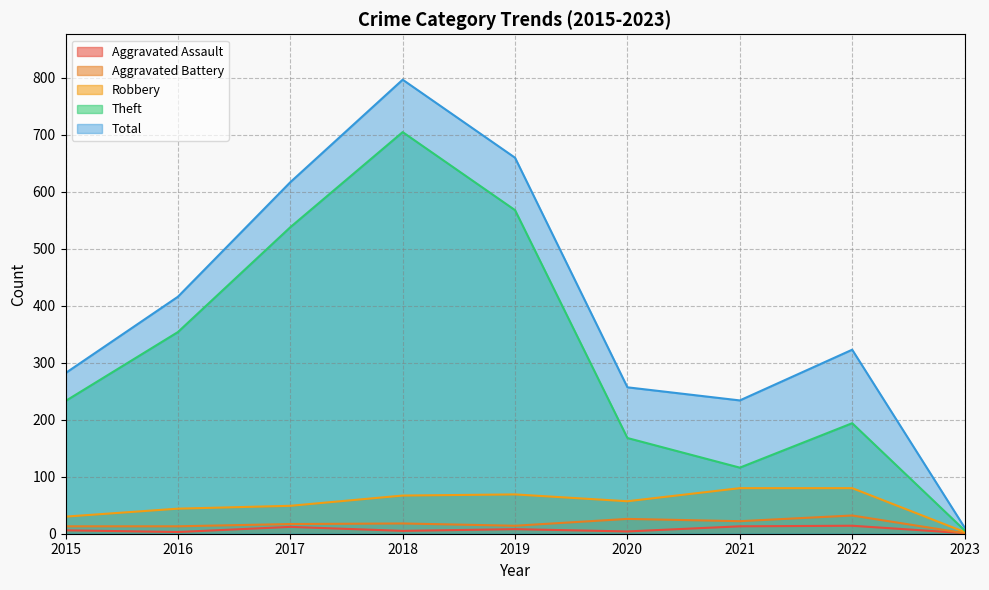

True or false: Aggravated Assault and Aggravated Battery intersect in this chart.

False